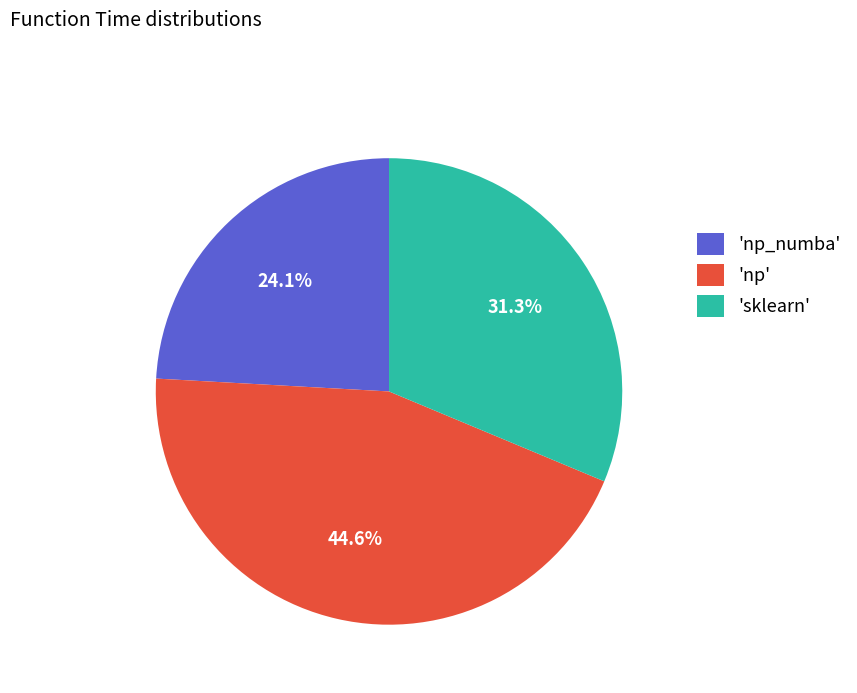

What is the total percentage of 'np' and 'sklearn'?

75.9%